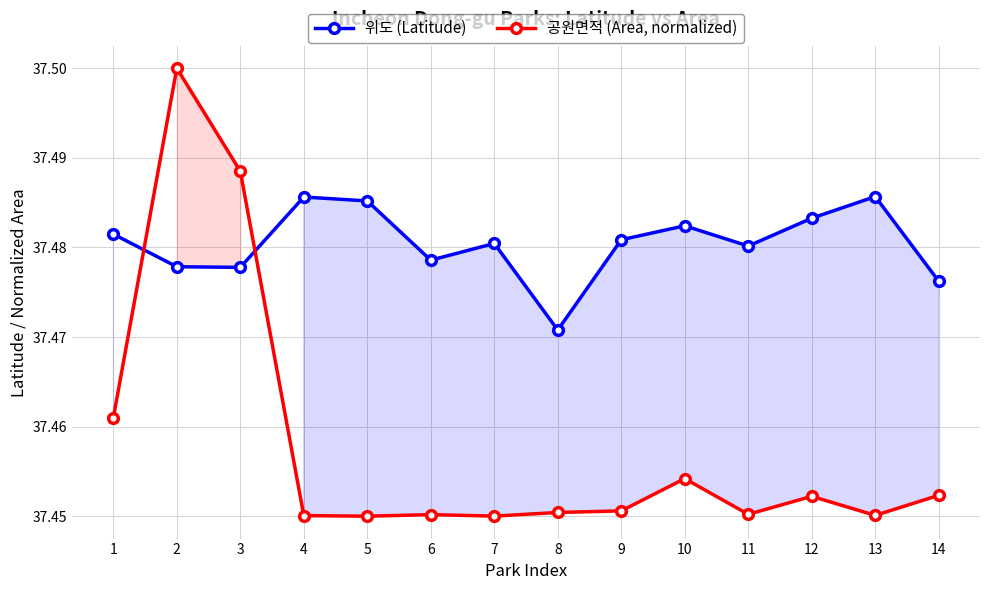

Between 7 and 9, which is larger?

9